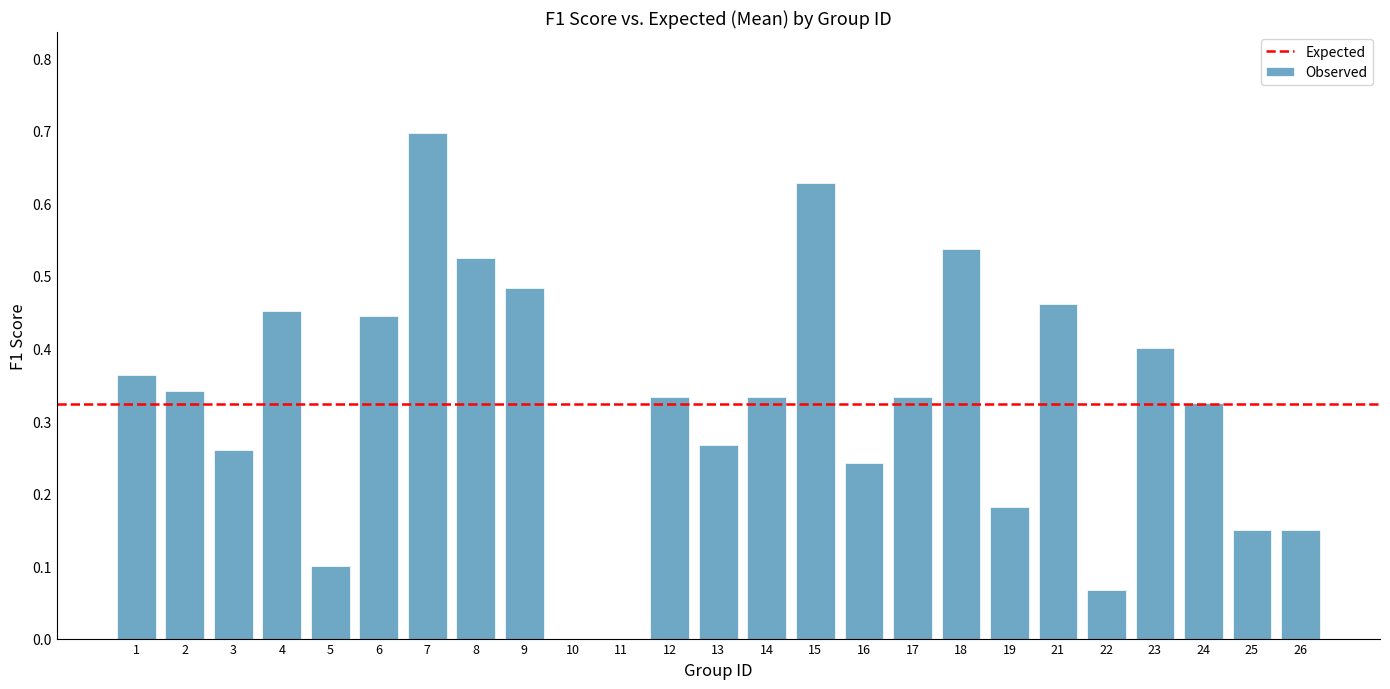

What is the sum of all values?

8.1